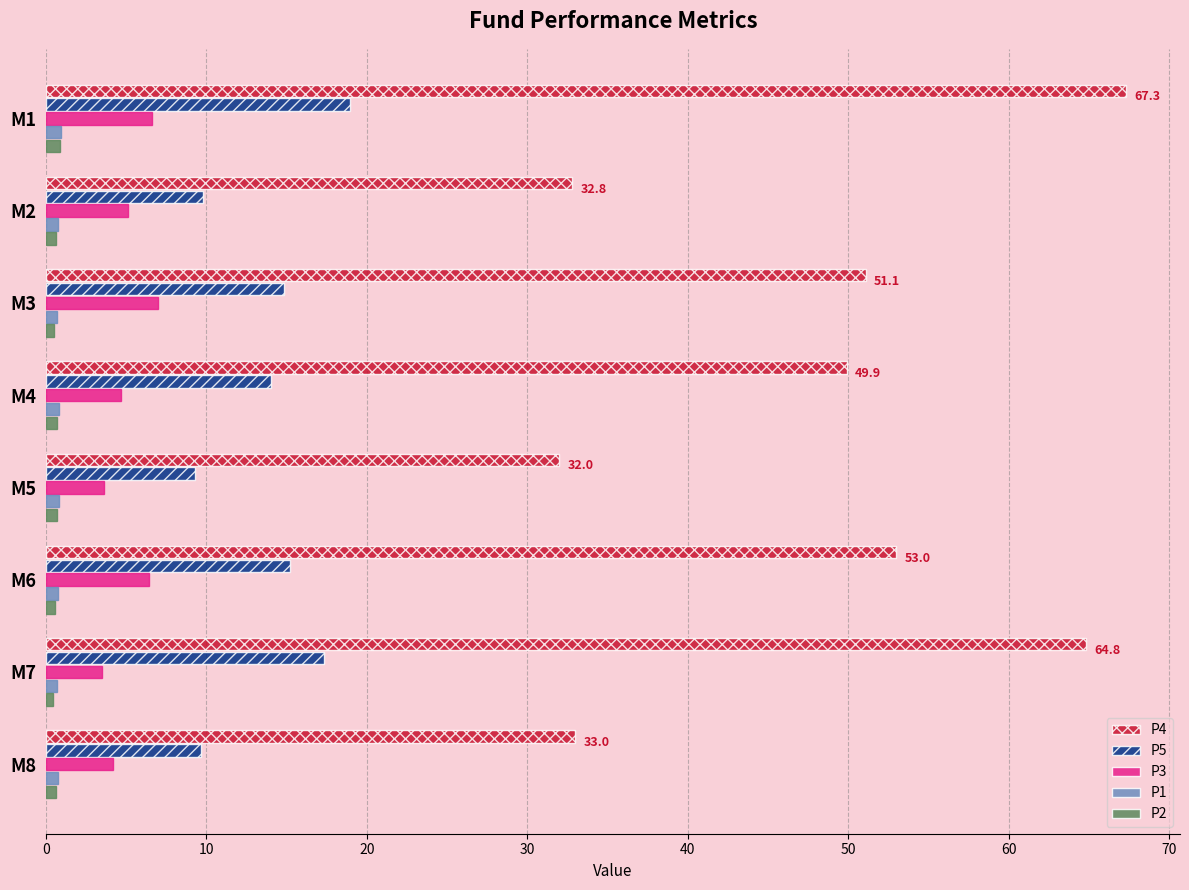

What is the highest value of the P1 series?

0.9